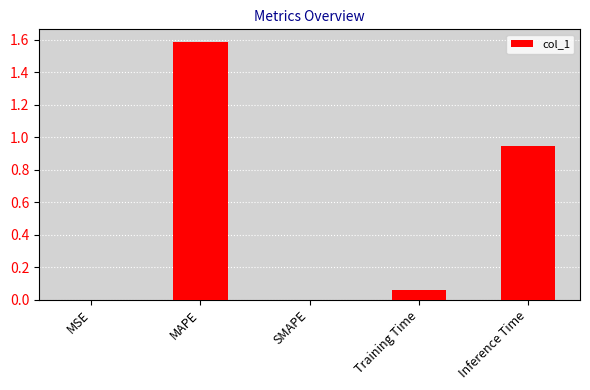

The value at MAPE is 0.7. True or false?

False